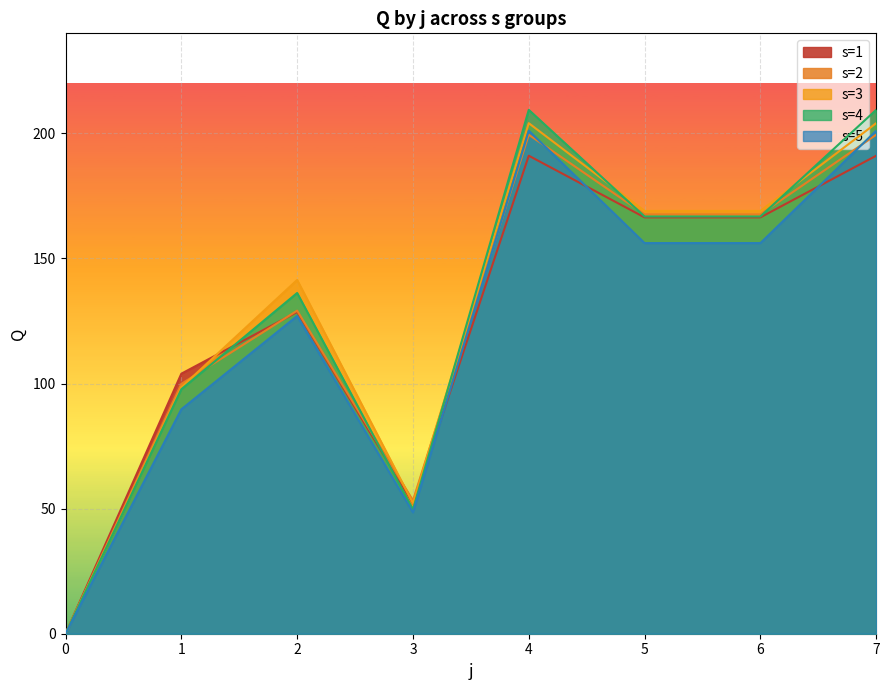

What is the sum of all s=2 values?

1016.5